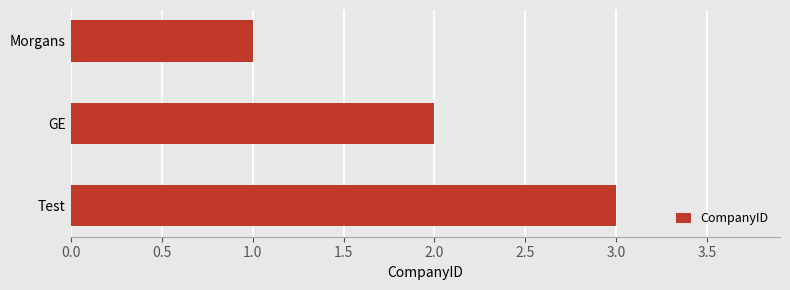

How many categories are shown in the chart?

3